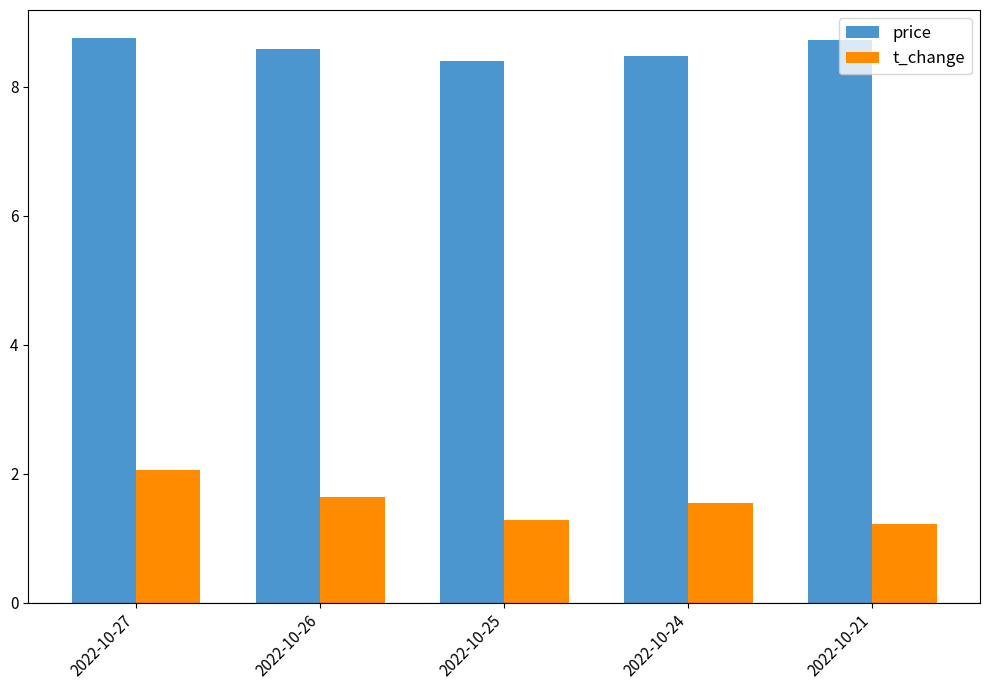

Rank the series by their maximum value, from highest to lowest.

price, t_change